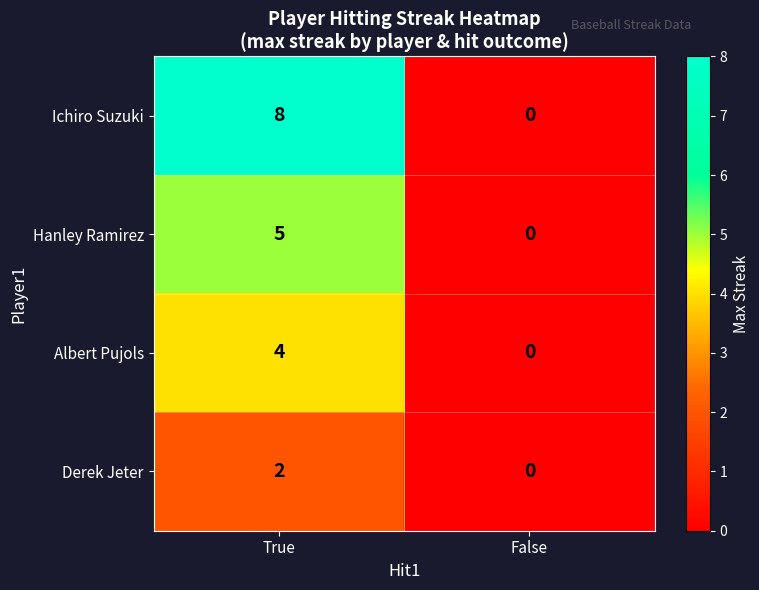

The value of Albert Pujols at True is 4. True or false?

True